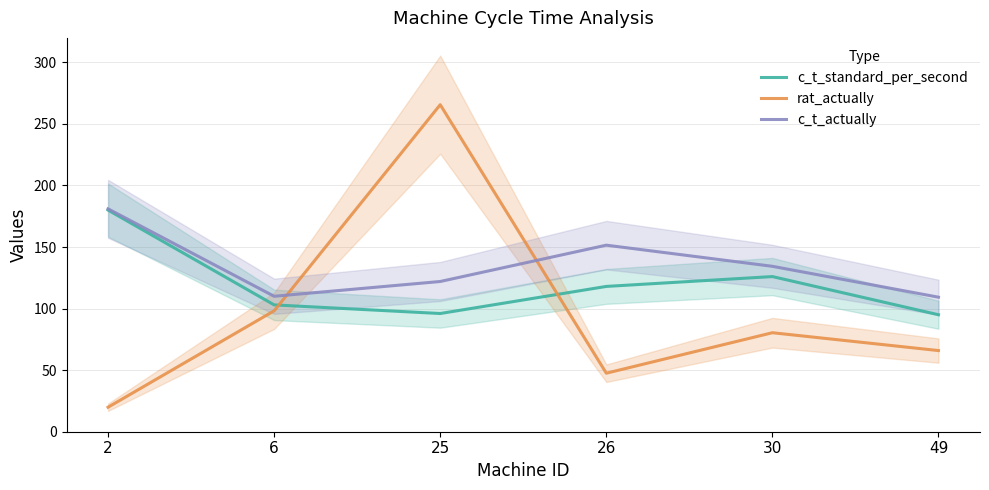

Between 30 and 49, which series saw the biggest shift?

c_t_standard_per_second